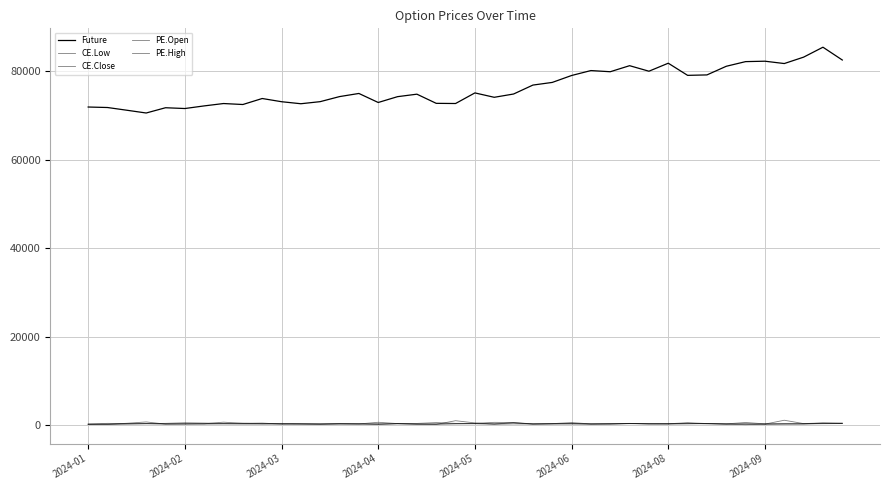

How many lines are shown in the chart?

5